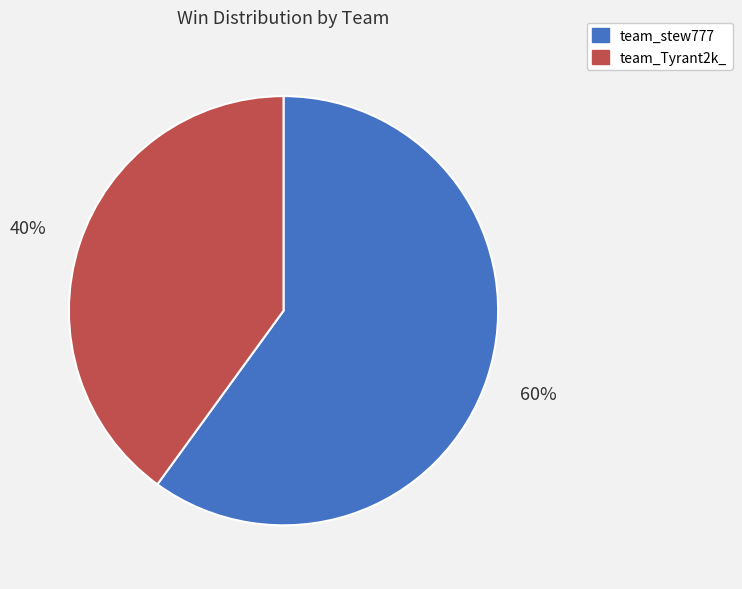

True or false: team_stew777 accounts for 60% of the total.

True